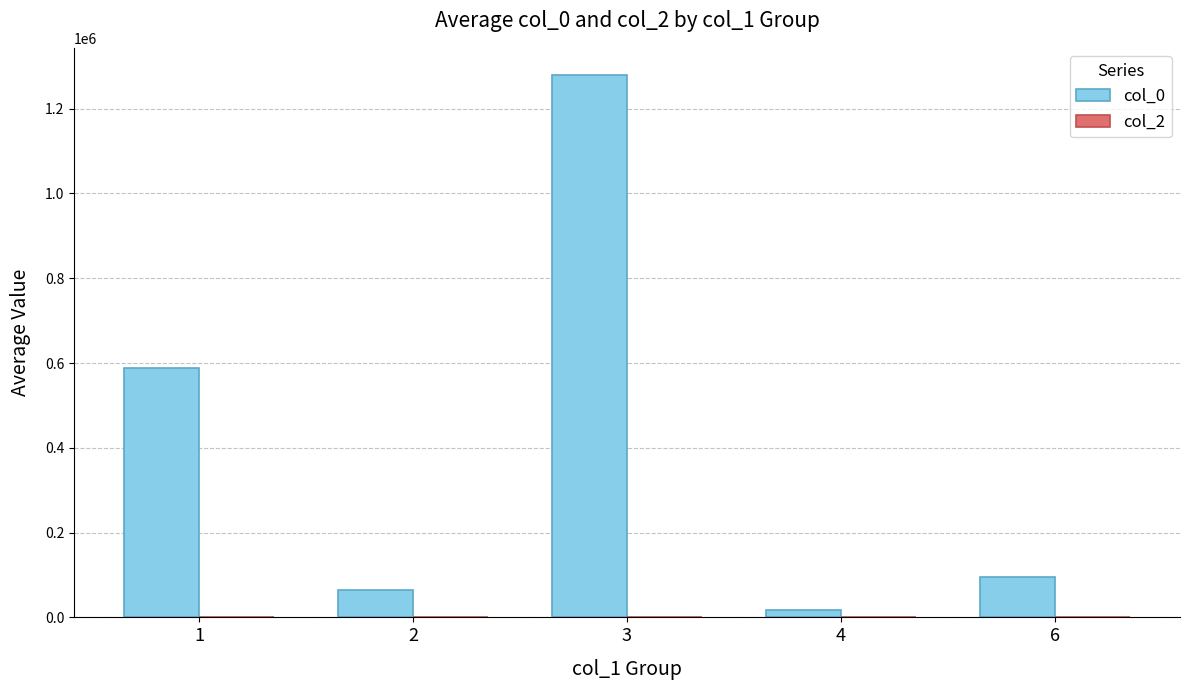

List the labels in order of value, smallest first.

4, 2, 6, 1, 3